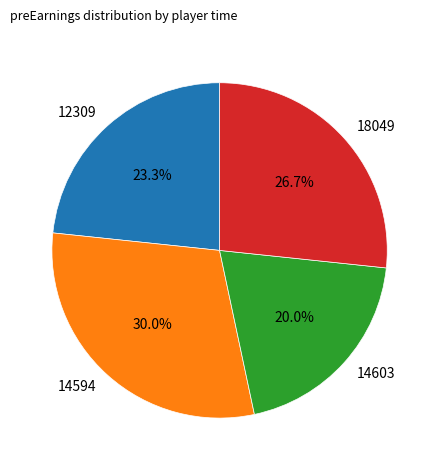

Is the sum of 14603 and 18049 greater than half?

No